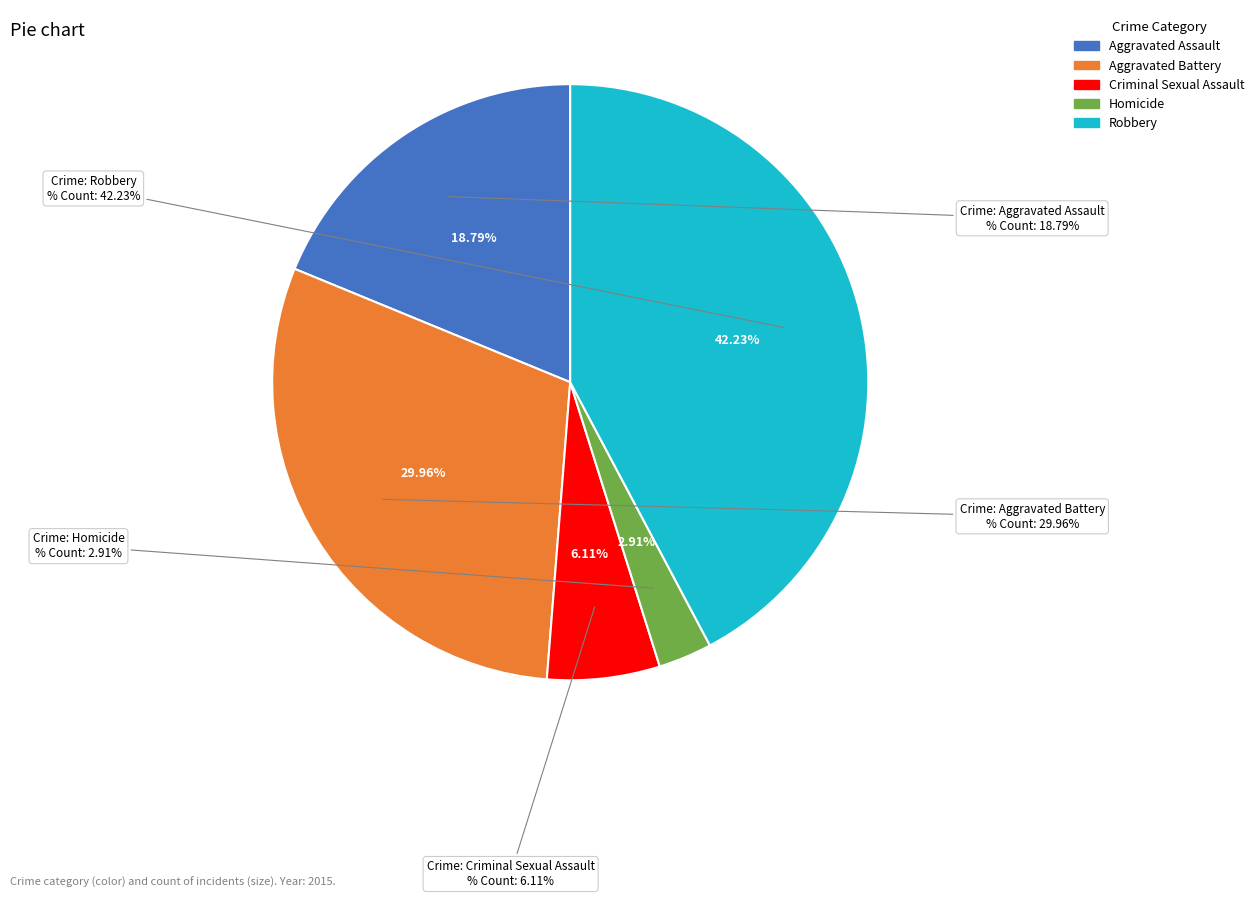

Between Homicide and Robbery, which is larger?

Robbery